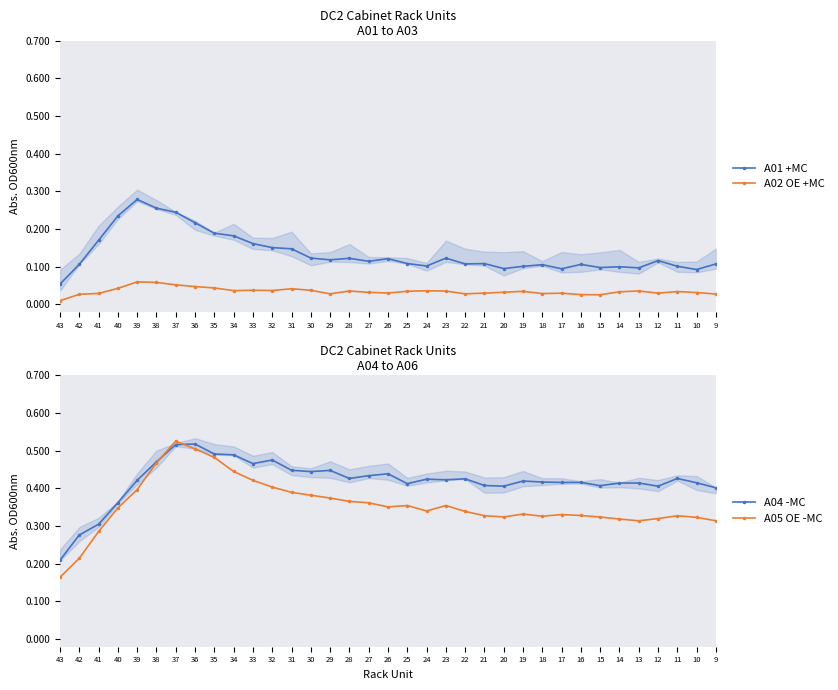

True or false: A02 OE +MC and A04 -MC intersect in this chart.

False